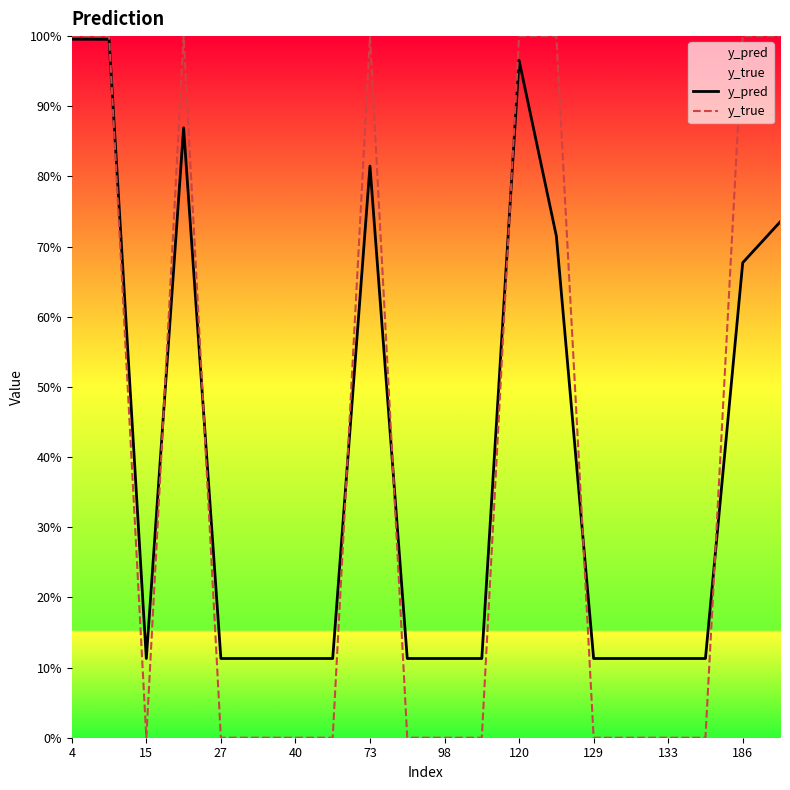

At which label is y_pred closest to 0?

15